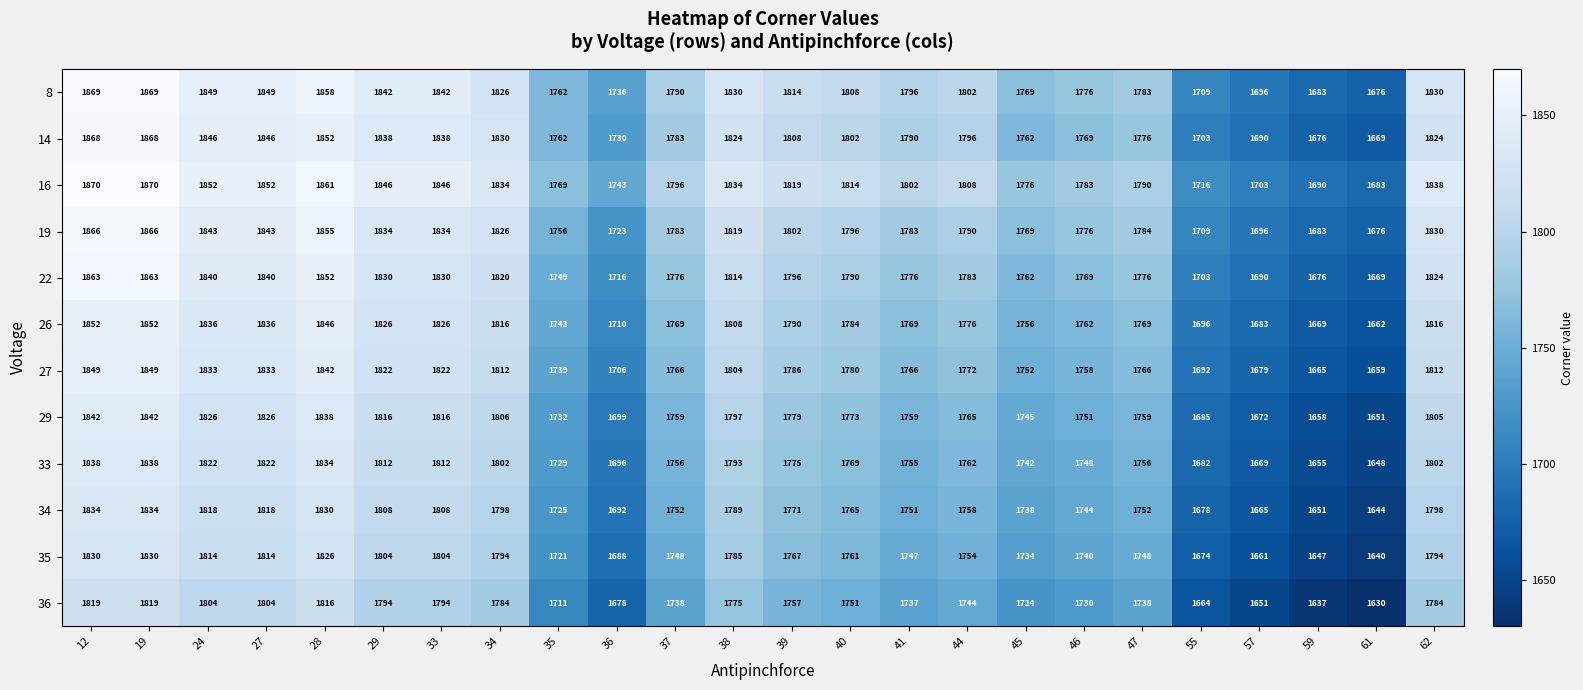

Count the number of categories in the chart.

24